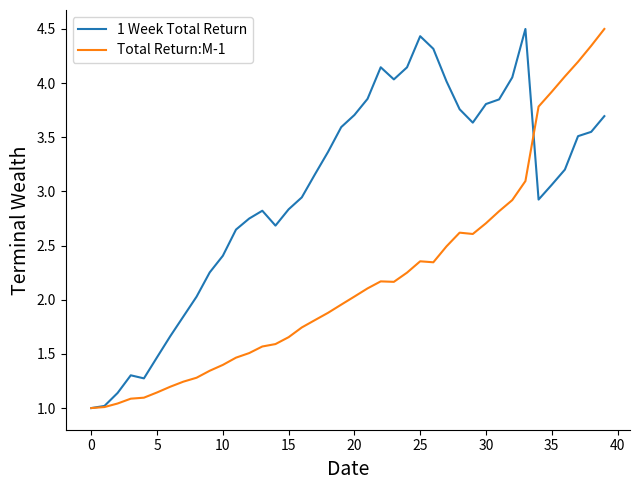

Which series has the largest total across all categories?

1 Week Total Return